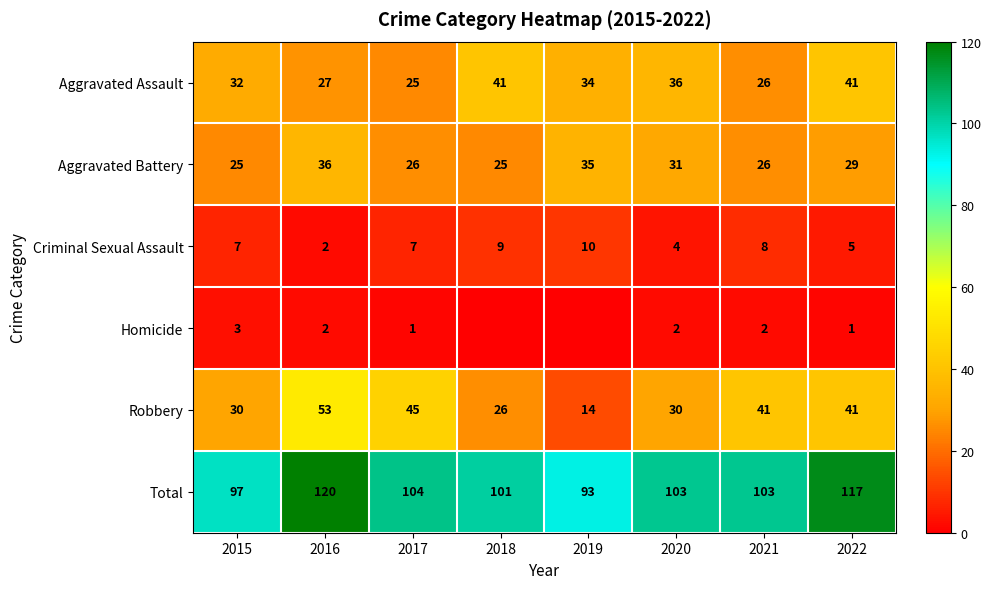

The Aggravated Battery series shows 26 at 2021. True or false?

True